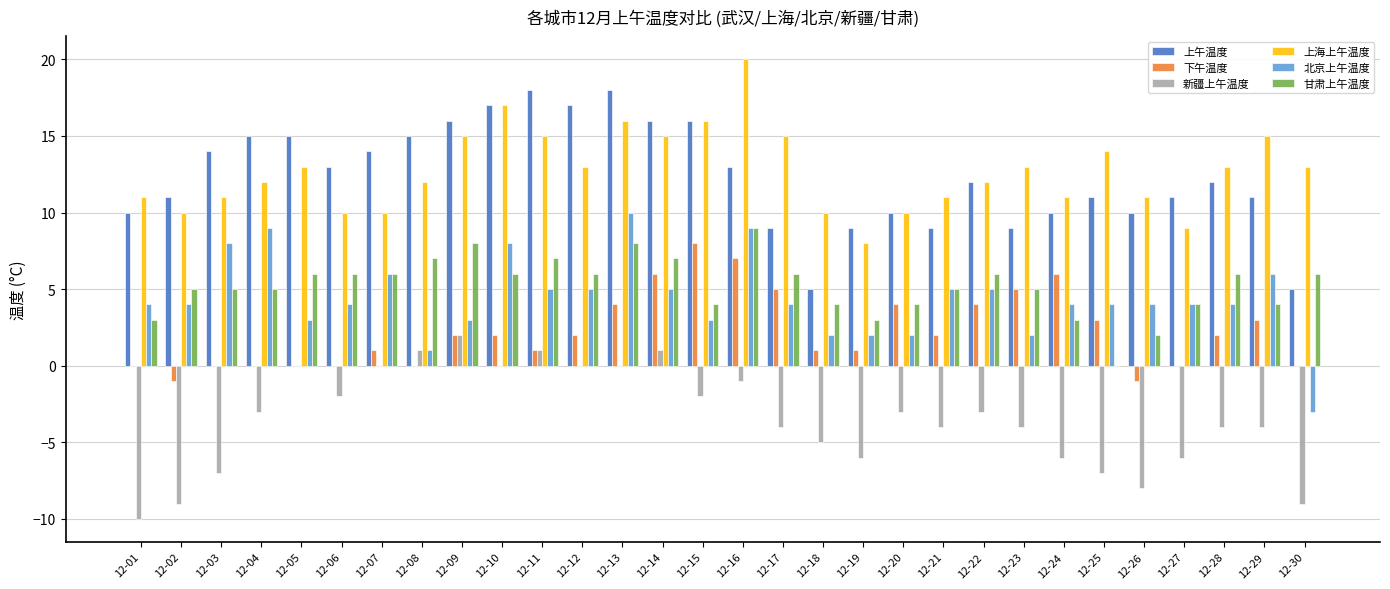

Reading right to left, extract all data points from this chart.

上午温度: 12-30=5	12-29=11	12-28=12	12-27=11	12-26=10	12-25=11	12-24=10	12-23=9	12-22=12	12-21=9	12-20=10	12-19=9	12-18=5	12-17=9	12-16=13	12-15=16	12-14=16	12-13=18	12-12=17	12-11=18	12-10=17	12-09=16	12-08=15	12-07=14	12-06=13	12-05=15	12-04=15	12-03=14	12-02=11	12-01=10
下午温度: 12-30=0	12-29=3	12-28=2	12-27=0	12-26=-1	12-25=3	12-24=6	12-23=5	12-22=4	12-21=2	12-20=4	12-19=1	12-18=1	12-17=5	12-16=7	12-15=8	12-14=6	12-13=4	12-12=2	12-11=1	12-10=2	12-09=2	12-08=0	12-07=1	12-06=0	12-05=0	12-04=0	12-03=0	12-02=-1	12-01=0
新疆上午温度: 12-30=-9	12-29=-4	12-28=-4	12-27=-6	12-26=-8	12-25=-7	12-24=-6	12-23=-4	12-22=-3	12-21=-4	12-20=-3	12-19=-6	12-18=-5	12-17=-4	12-16=-1	12-15=-2	12-14=1	12-13=0	12-12=0	12-11=1	12-10=0	12-09=2	12-08=1	12-07=0	12-06=-2	12-05=0	12-04=-3	12-03=-7	12-02=-9	12-01=-10
上海上午温度: 12-30=13	12-29=15	12-28=13	12-27=9	12-26=11	12-25=14	12-24=11	12-23=13	12-22=12	12-21=11	12-20=10	12-19=8	12-18=10	12-17=15	12-16=20	12-15=16	12-14=15	12-13=16	12-12=13	12-11=15	12-10=17	12-09=15	12-08=12	12-07=10	12-06=10	12-05=13	12-04=12	12-03=11	12-02=10	12-01=11
北京上午温度: 12-30=-3	12-29=6	12-28=4	12-27=4	12-26=4	12-25=4	12-24=4	12-23=2	12-22=5	12-21=5	12-20=2	12-19=2	12-18=2	12-17=4	12-16=9	12-15=3	12-14=5	12-13=10	12-12=5	12-11=5	12-10=8	12-09=3	12-08=1	12-07=6	12-06=4	12-05=3	12-04=9	12-03=8	12-02=4	12-01=4
甘肃上午温度: 12-30=6	12-29=4	12-28=6	12-27=4	12-26=2	12-25=0	12-24=3	12-23=5	12-22=6	12-21=5	12-20=4	12-19=3	12-18=4	12-17=6	12-16=9	12-15=4	12-14=7	12-13=8	12-12=6	12-11=7	12-10=6	12-09=8	12-08=7	12-07=6	12-06=6	12-05=6	12-04=5	12-03=5	12-02=5	12-01=3